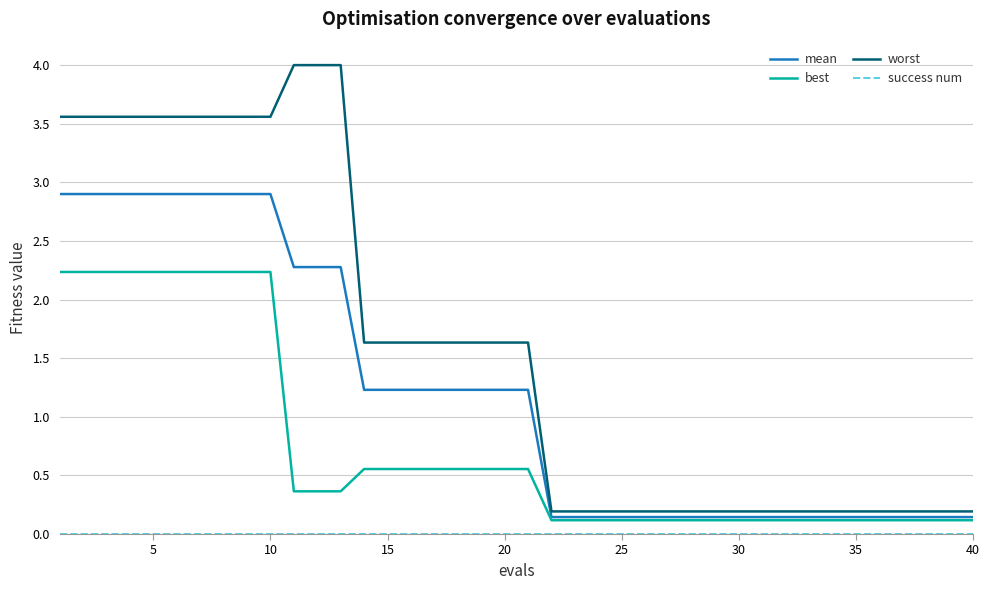

Which series has the largest total across all categories?

worst